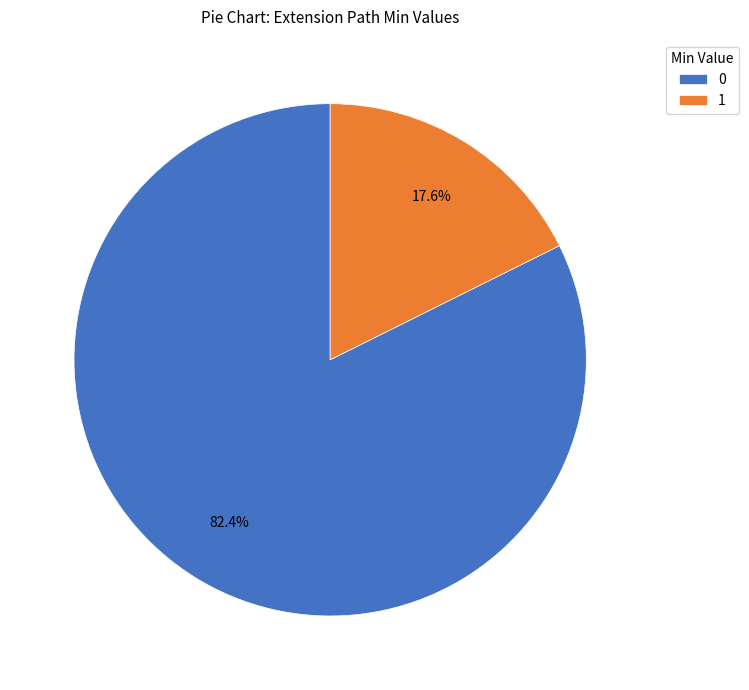

Count the number of slices in the pie.

2